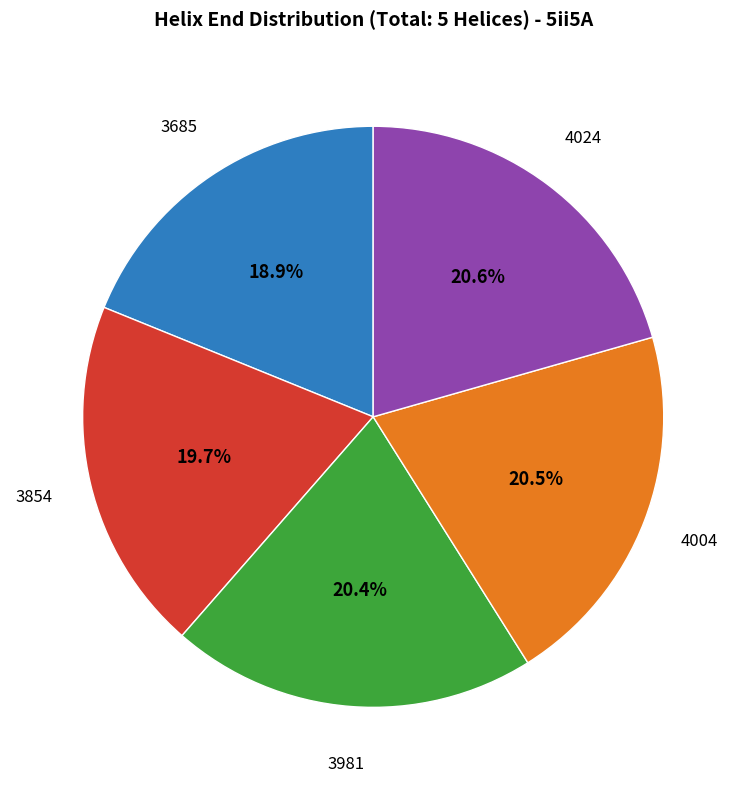

Does any single category account for the majority?

No